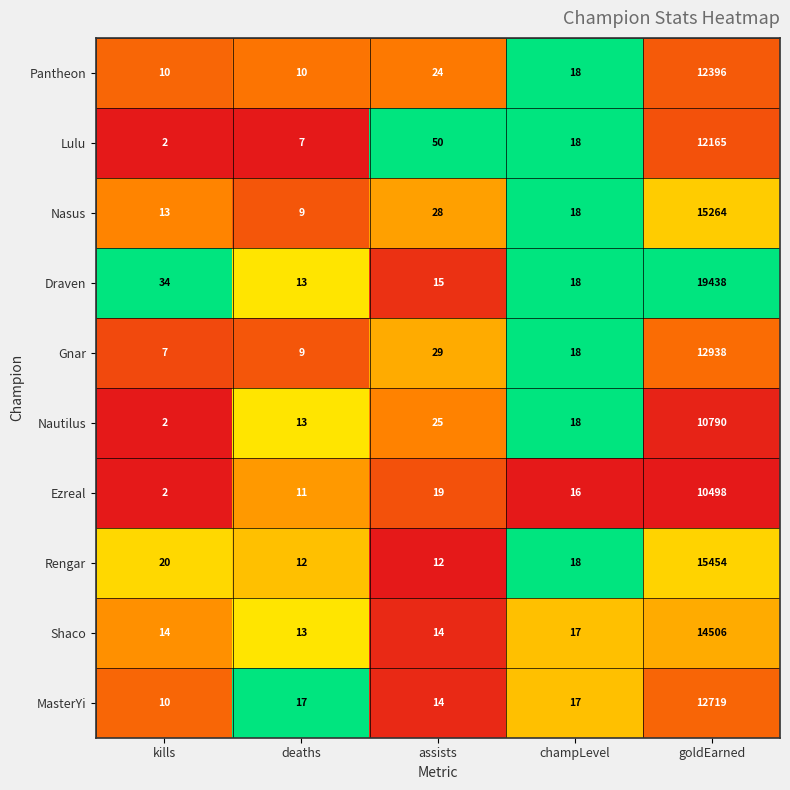

Where is Shaco nearest to the value 7259?

champLevel